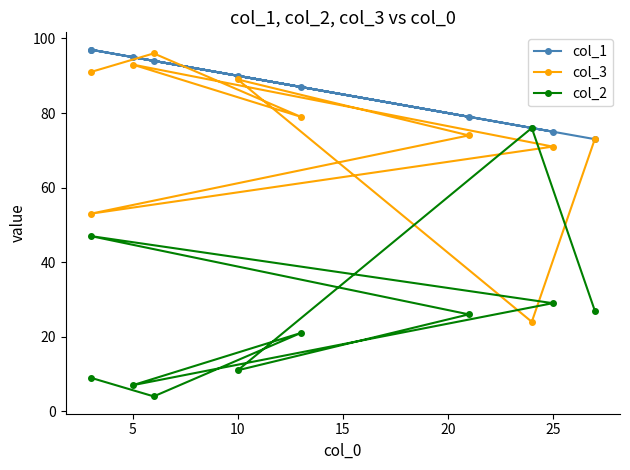

What is the highest value of the col_2 series?

76